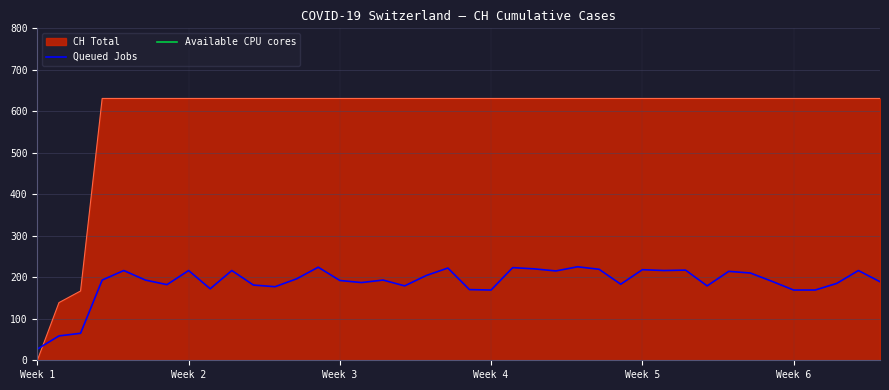

What is the sum of the values at 2020-06-07 and 2020-06-14?

1262